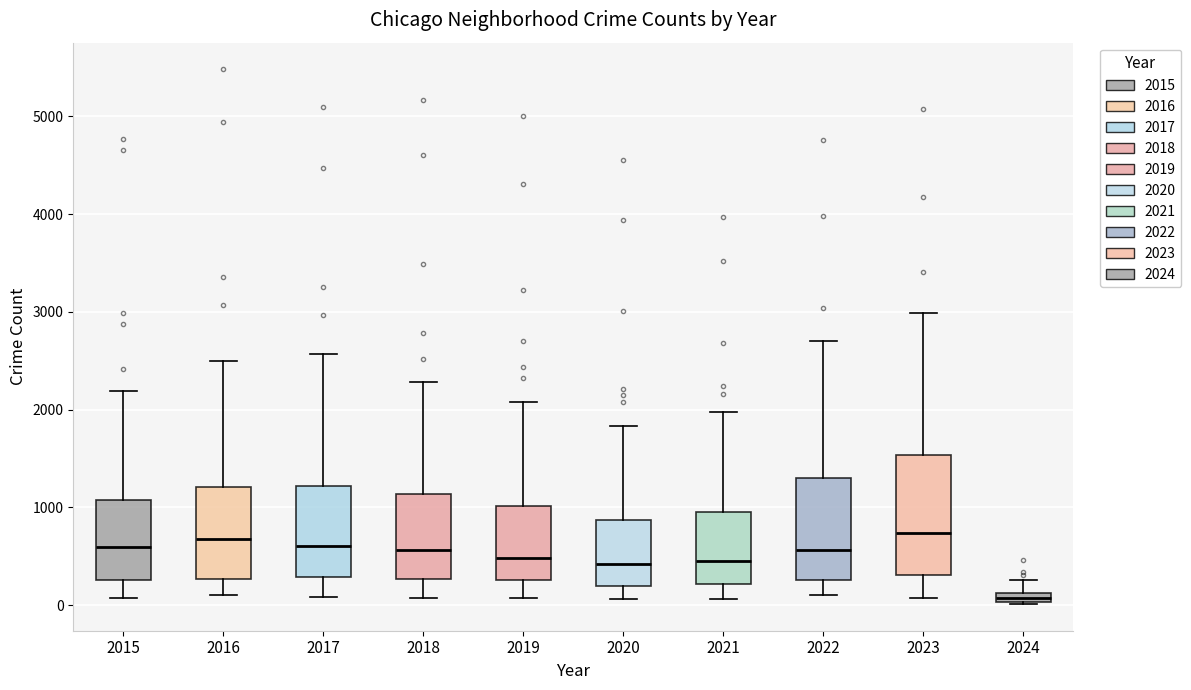

Which box has the lowest median line?

2024